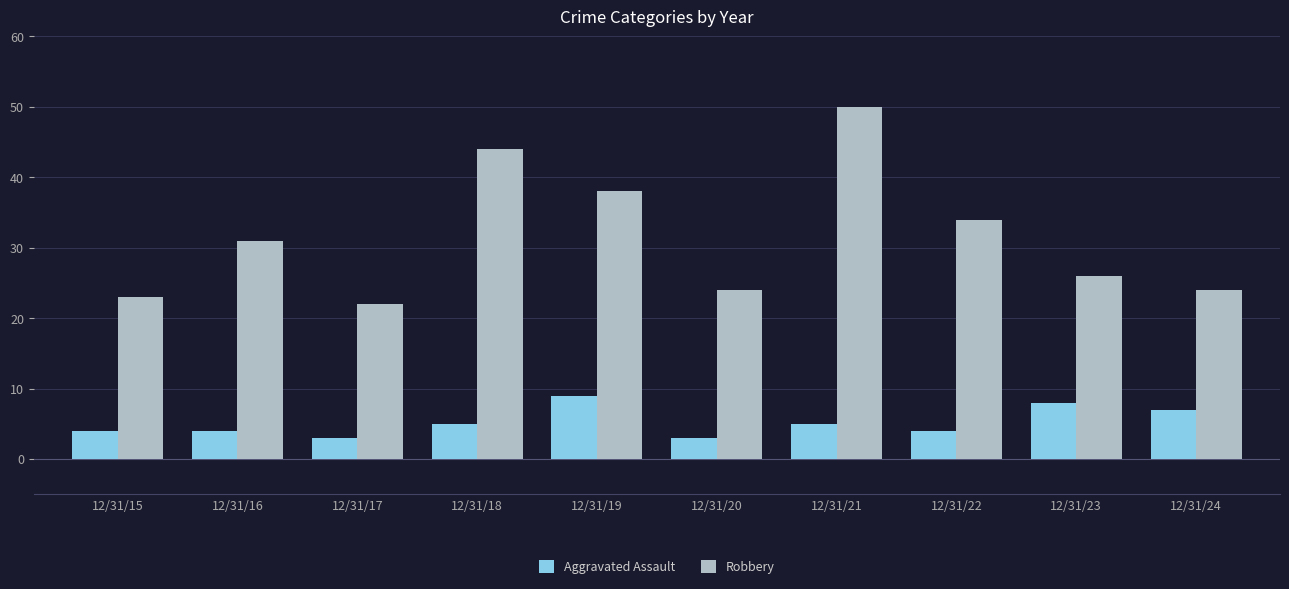

What are all the series names shown in the legend?

Aggravated Assault, Robbery